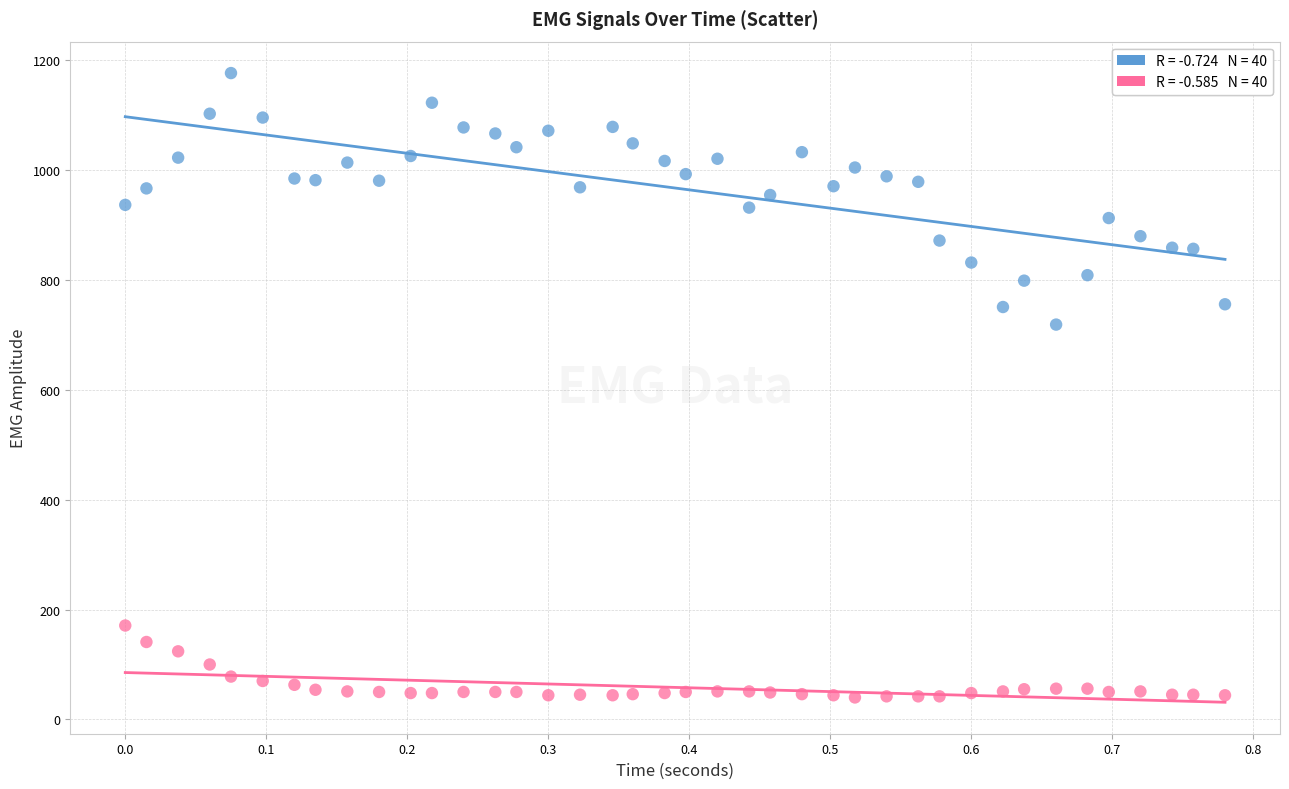

Across all series, what Y value is closest to 608?

719